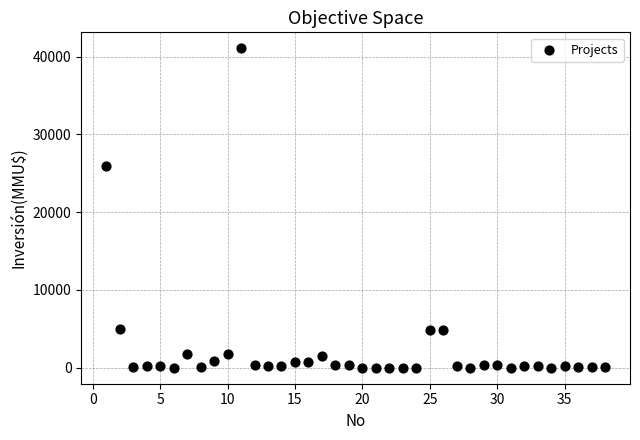

What is the range of Y values (max minus min)?

41075